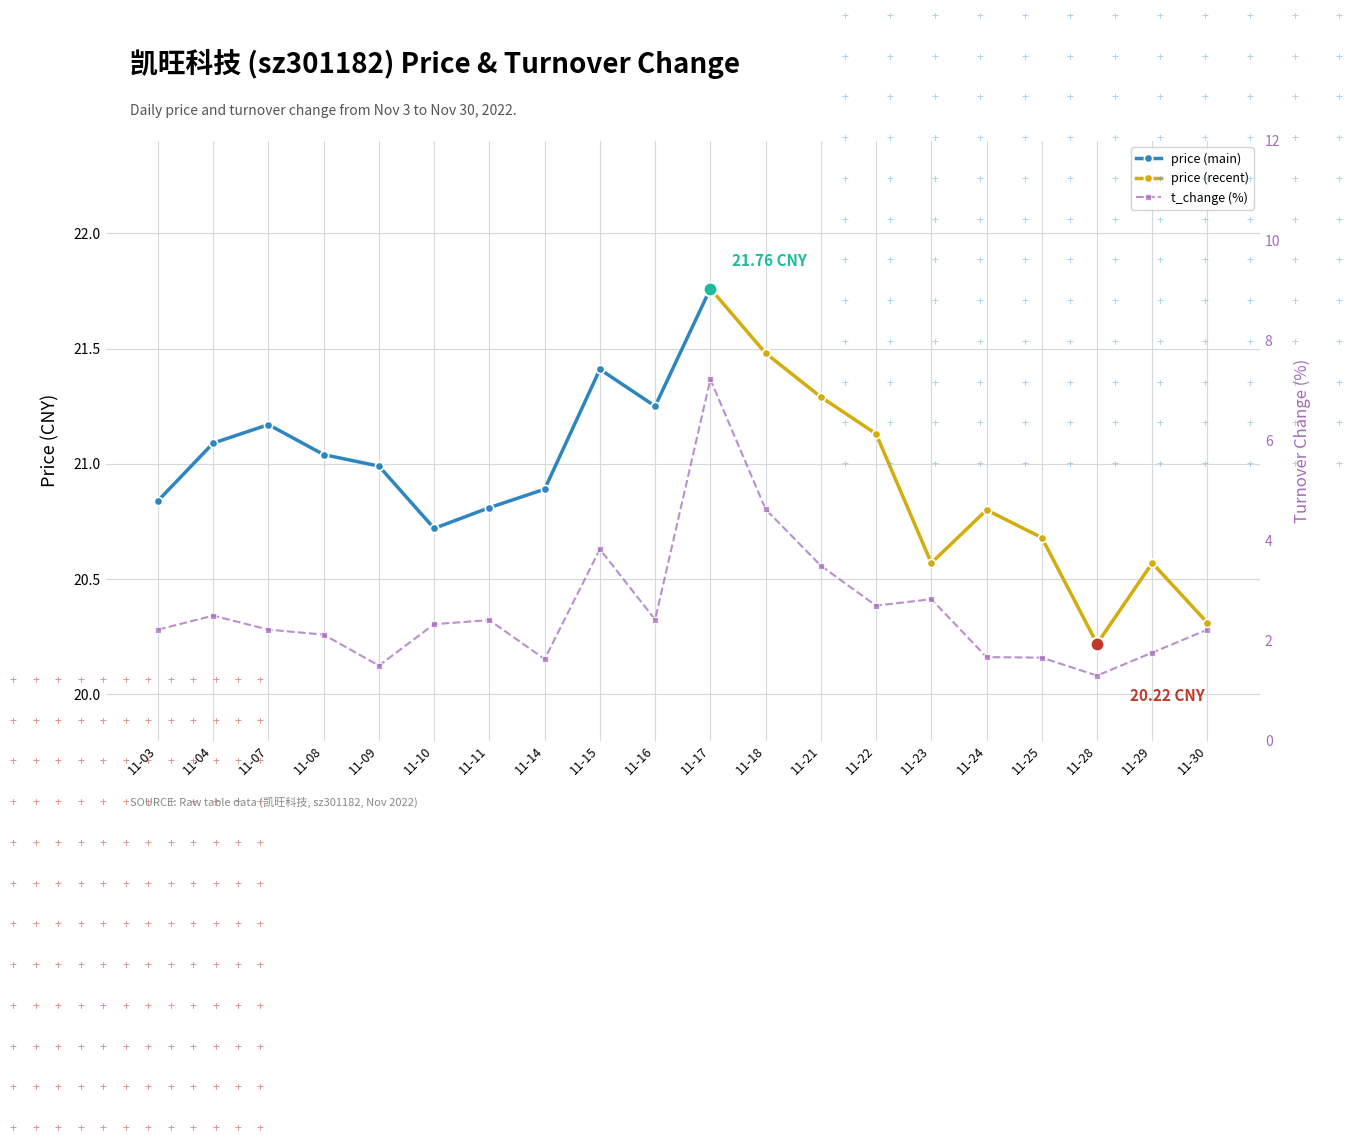

Where is the first local minimum?

11-09